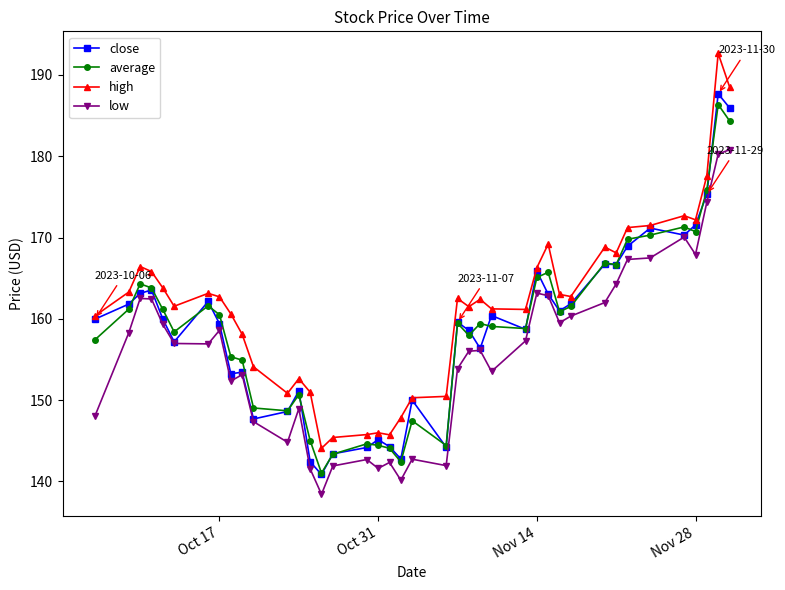

Which series has the largest total across all categories?

high